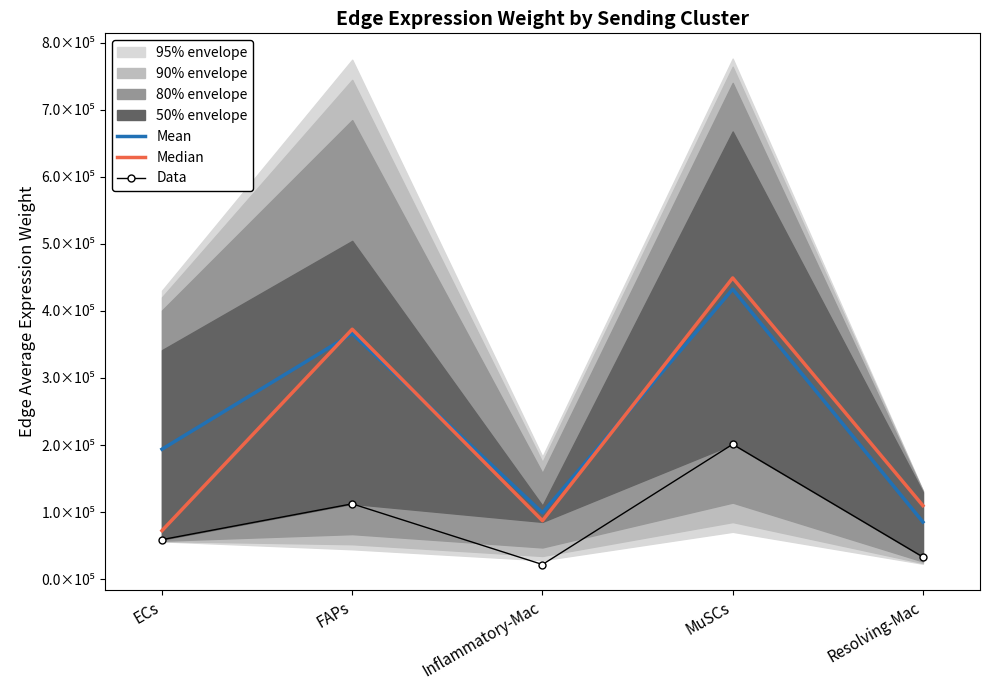

What is the approximate value of Data at Inflammatory-Mac?

21773.0